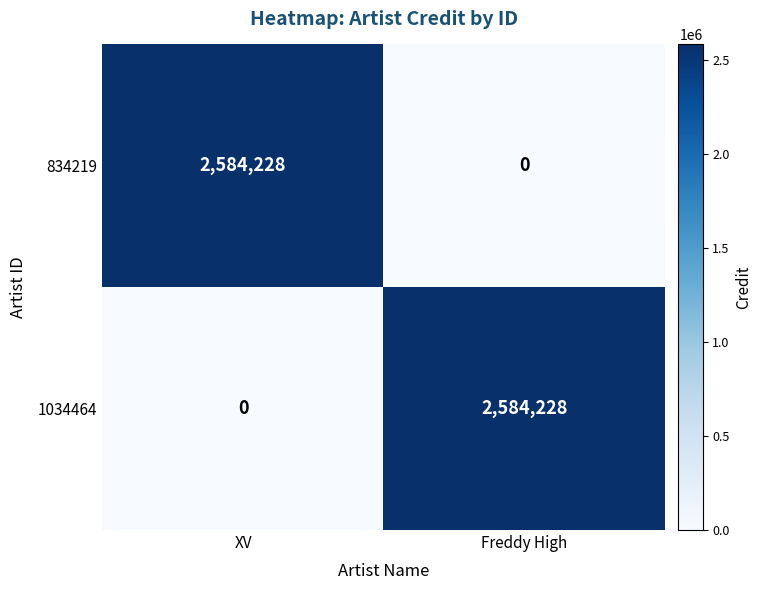

What is the greatest value displayed?

2584228